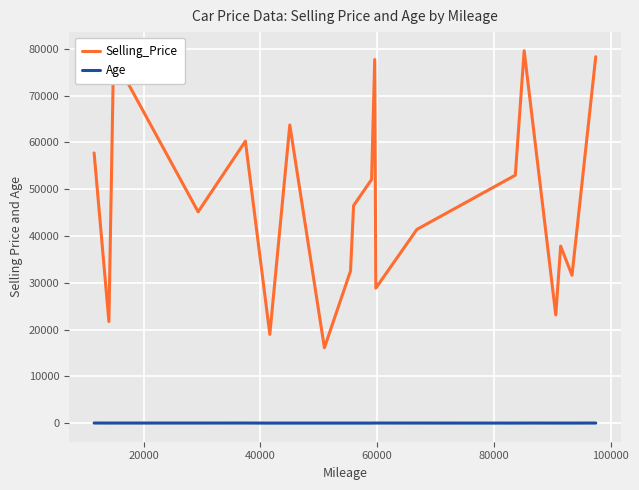

What is the maximum value shown in the chart?

79617